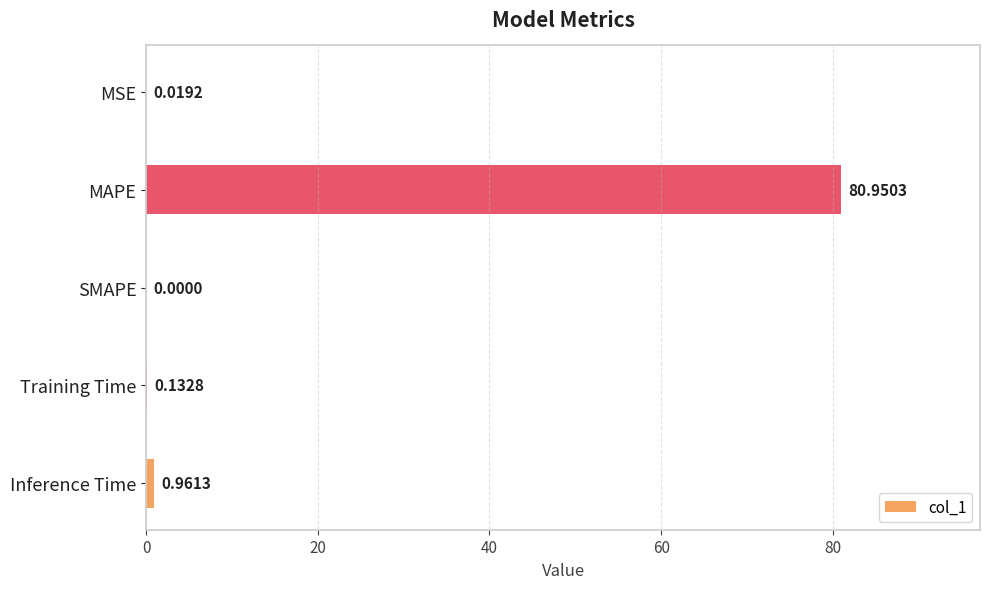

How many values are above zero?

4